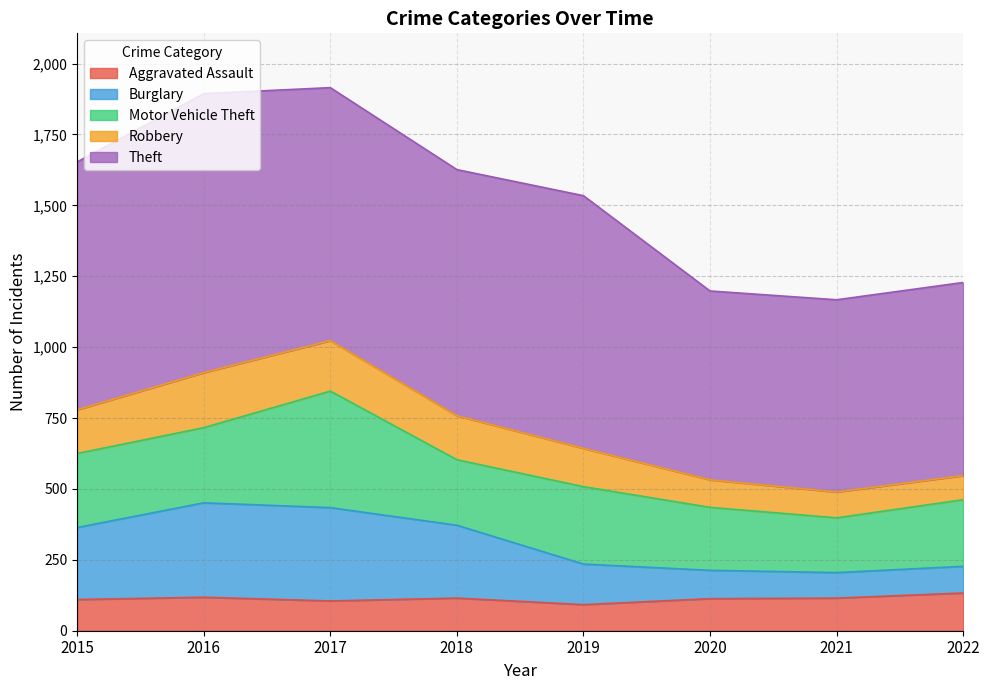

The Robbery series shows 3299 at 2016. True or false?

False